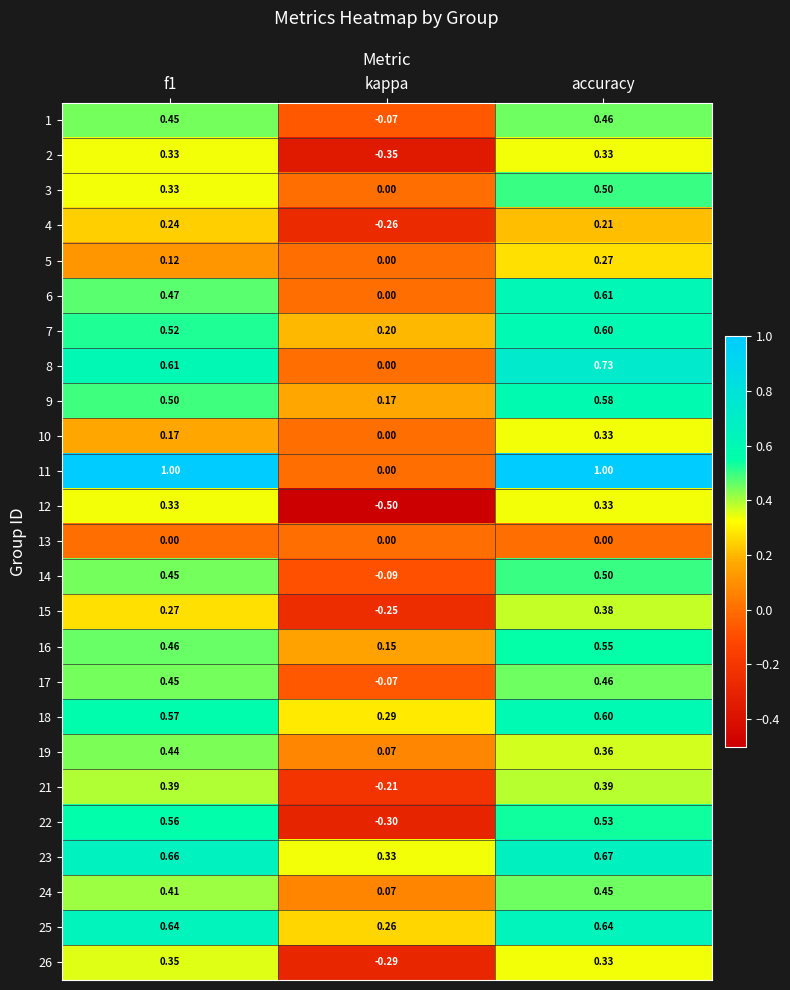

Which label corresponds to the smallest value in the chart?

kappa